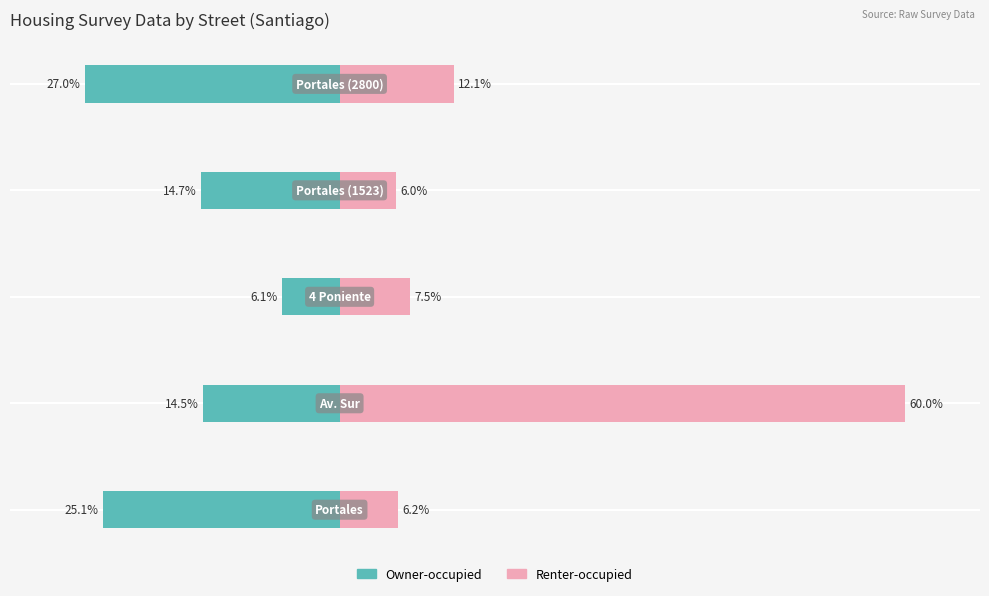

How many groups of bars are there?

5